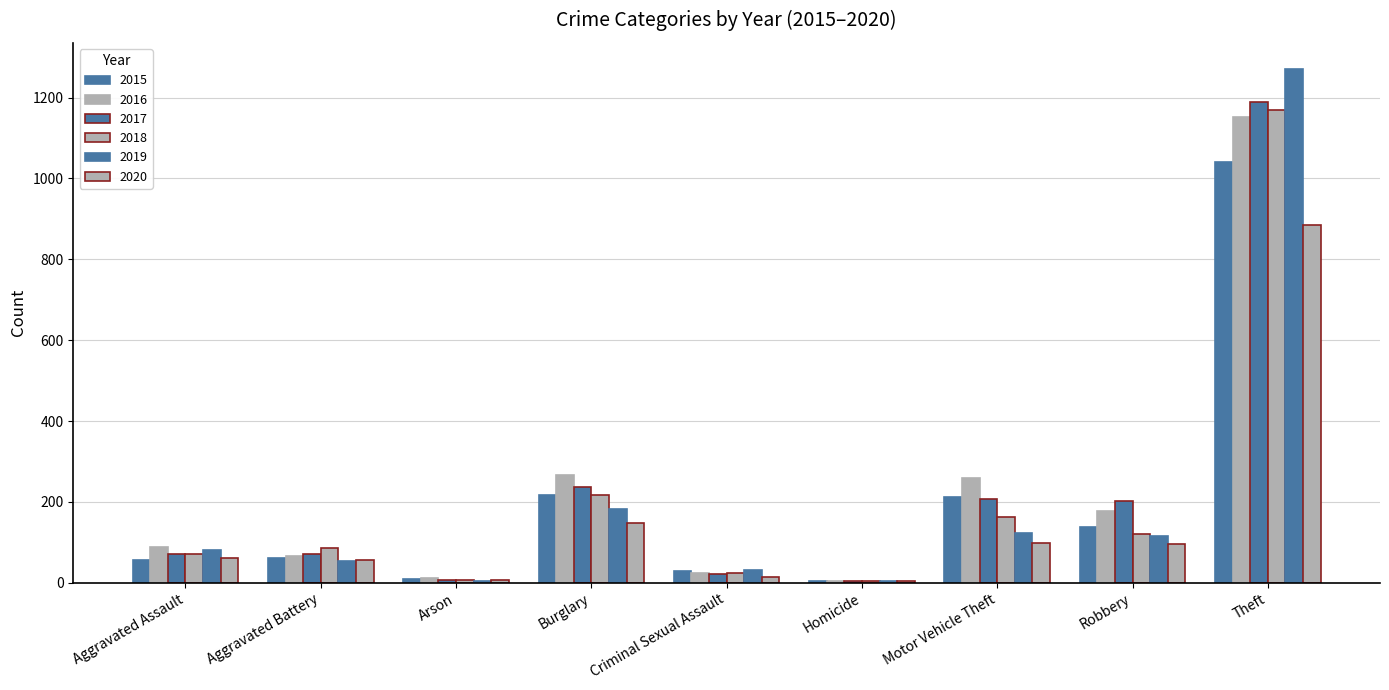

How many distinct data groups are displayed?

6